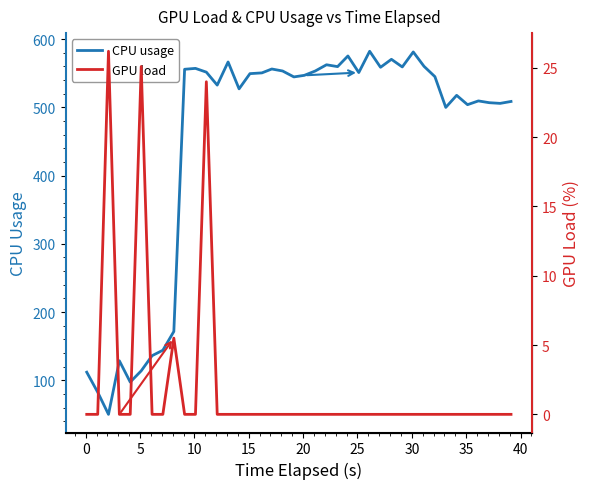

What is the greatest value displayed?

582.3